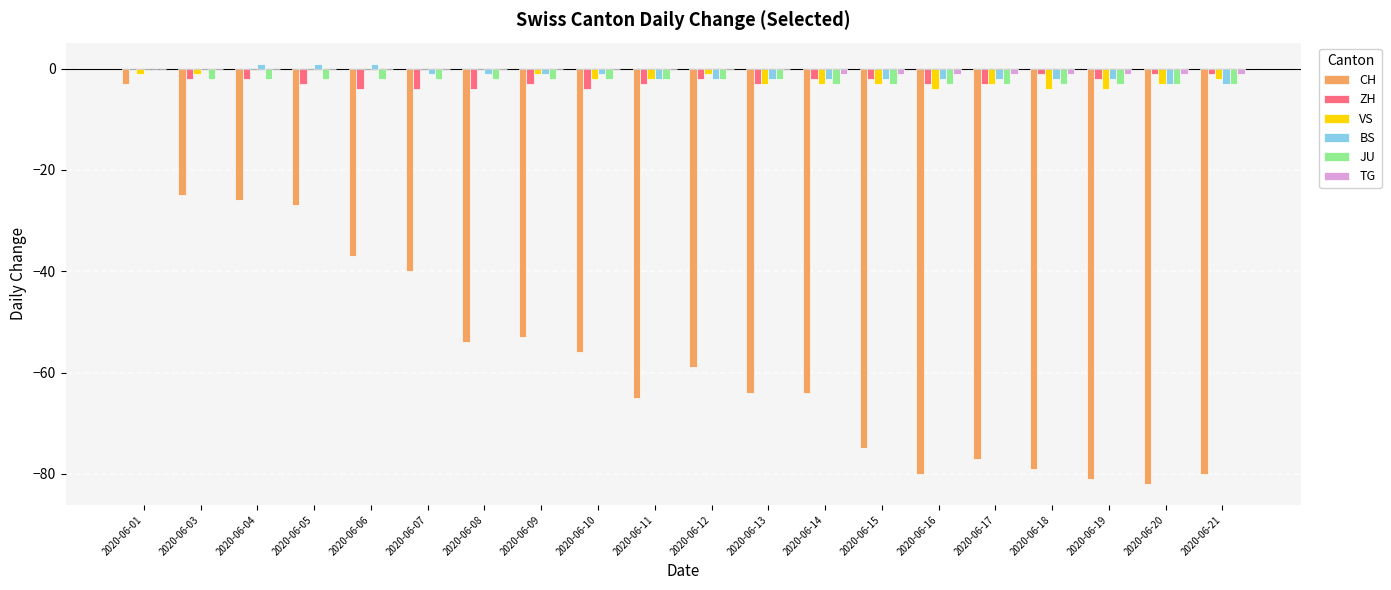

Read the VS value at 2020-06-11.

-2